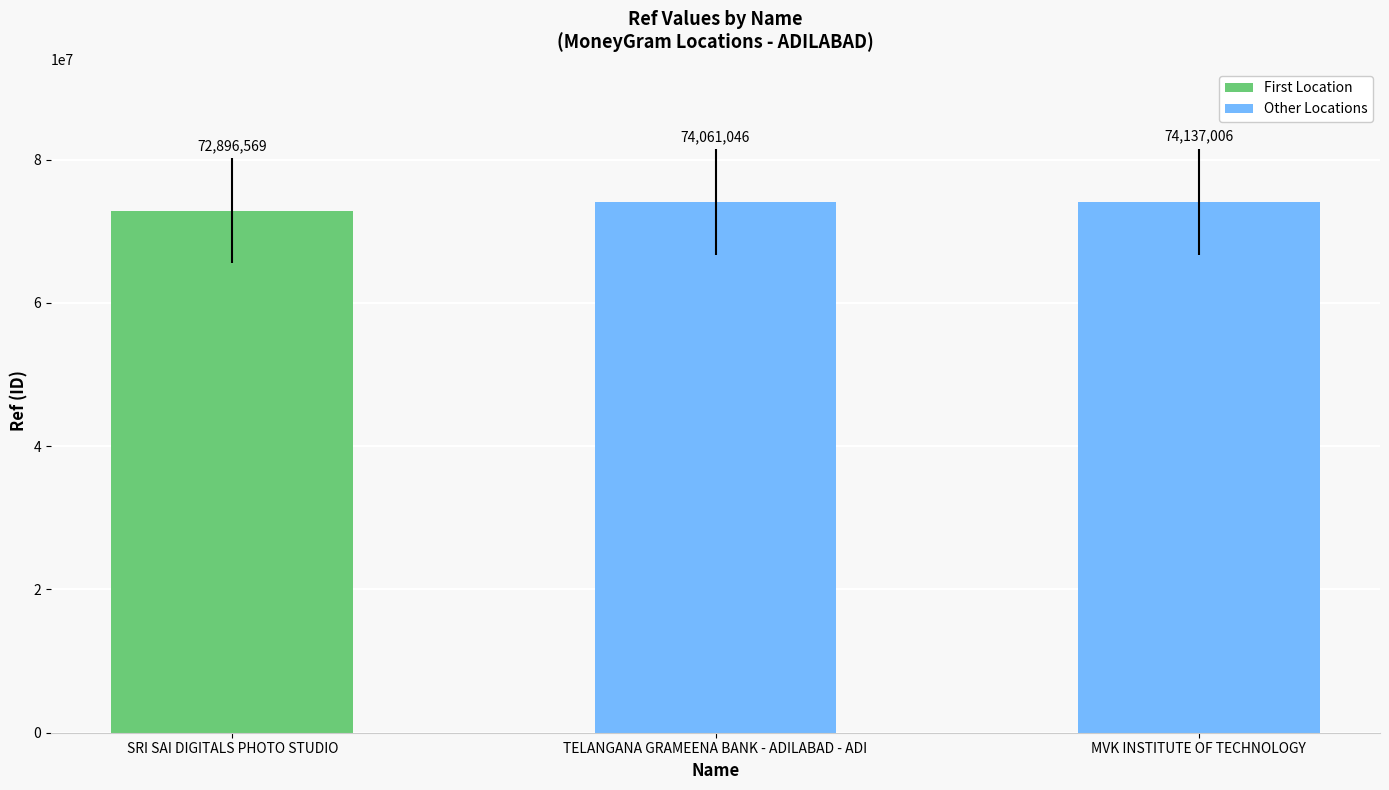

Reading left to right, list all the values displayed in this chart.

72896569	74061046	74137006